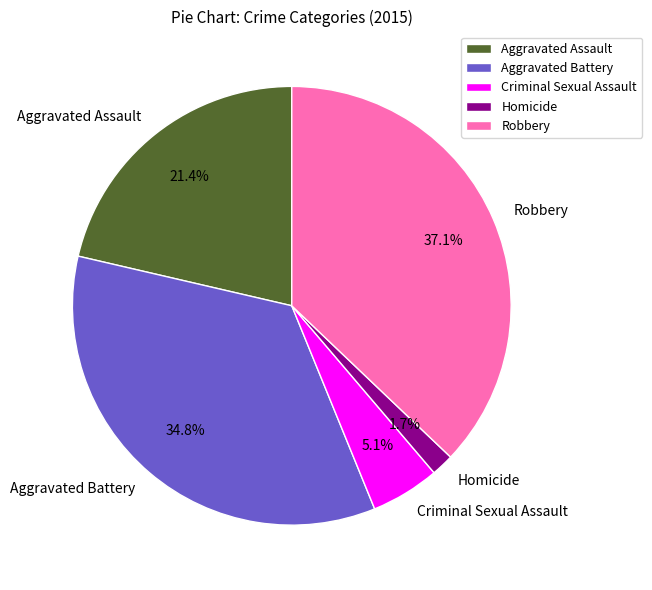

Is there any slice that represents more than half of the pie?

No